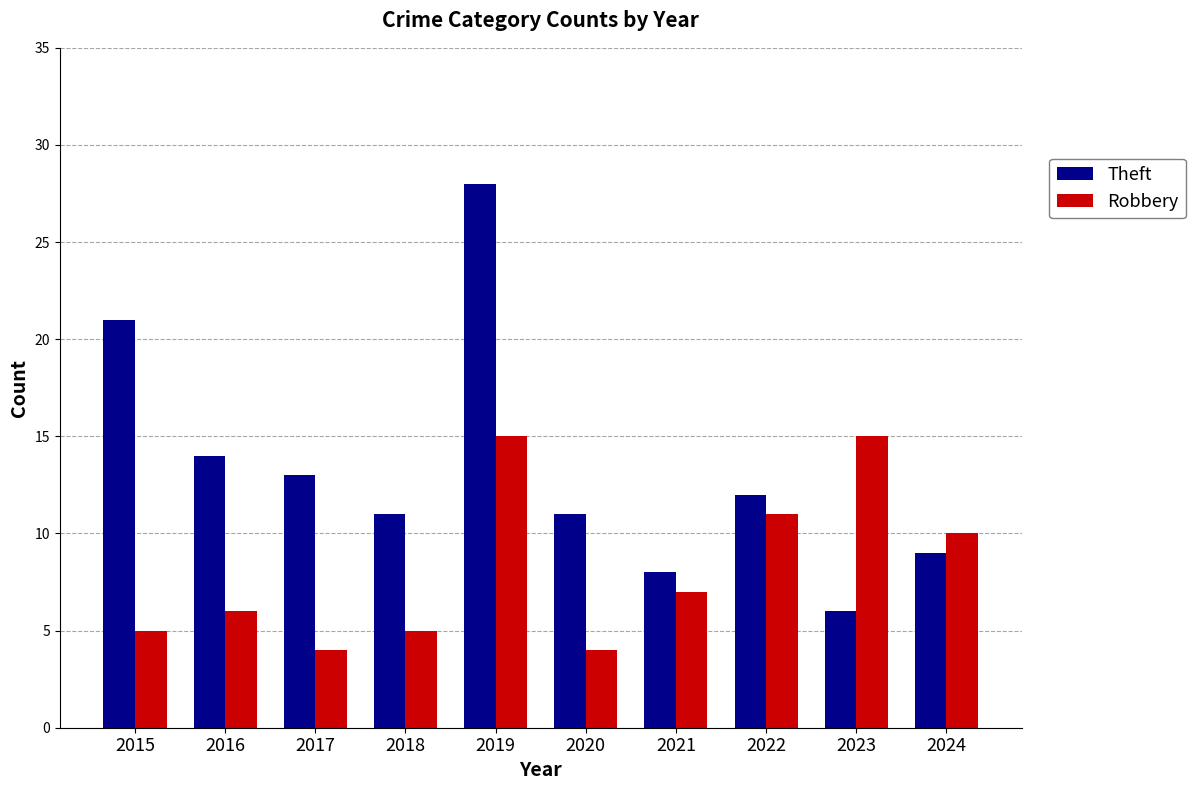

How many distinct data groups are displayed?

2